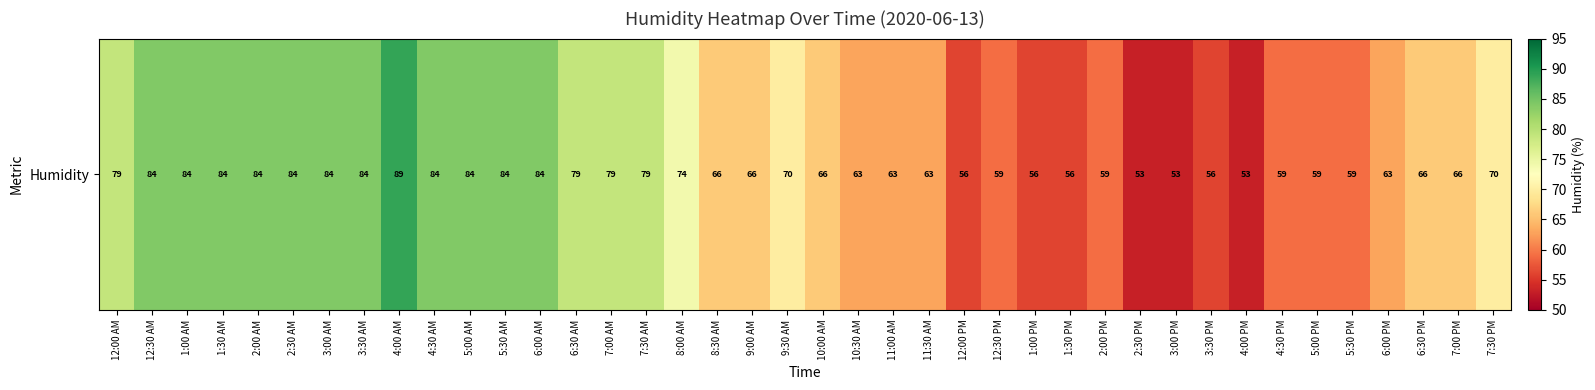

What is the average value?

70